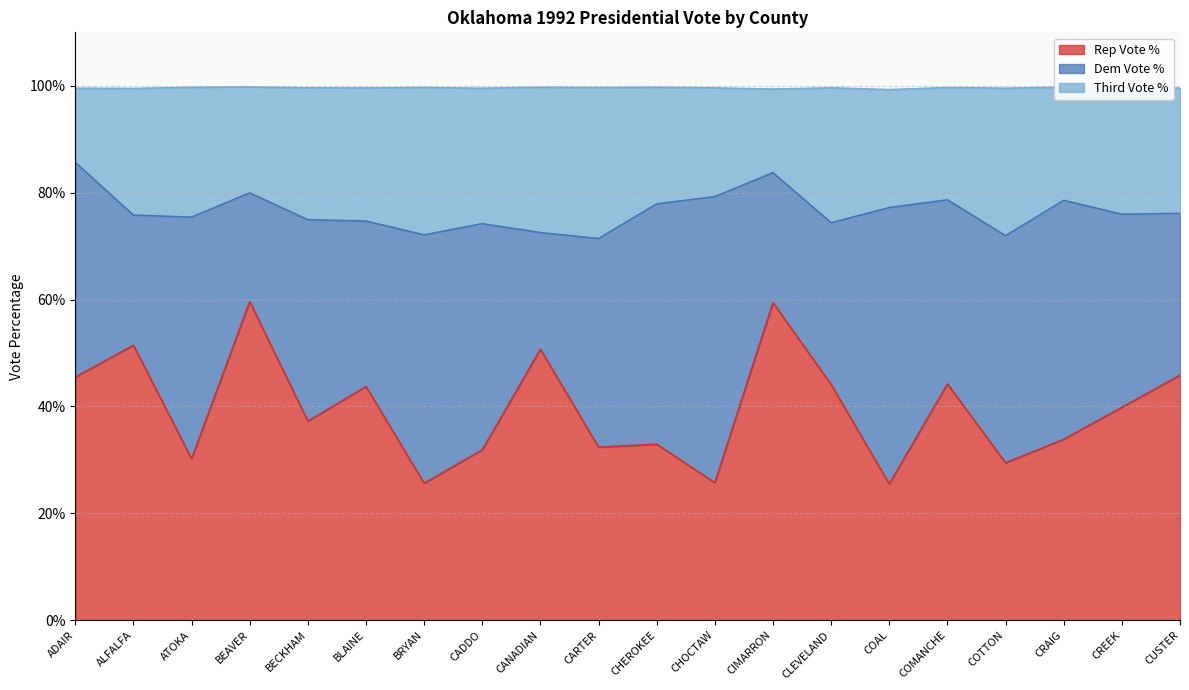

Does the chart have visible grid lines?

Yes